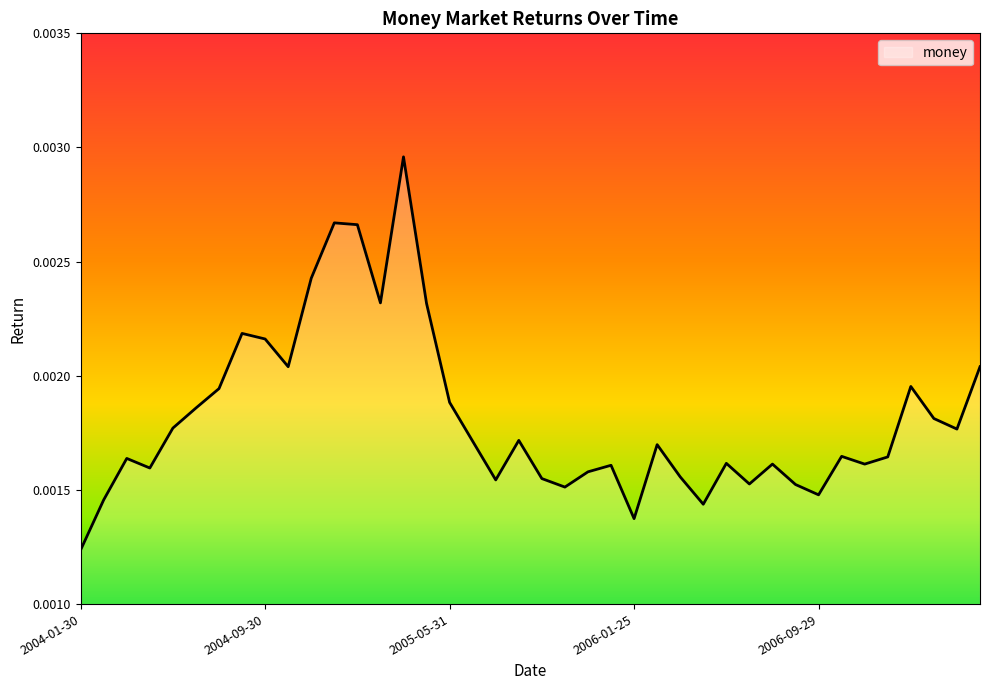

What is the label of the 27th point from the right?

2005-02-28